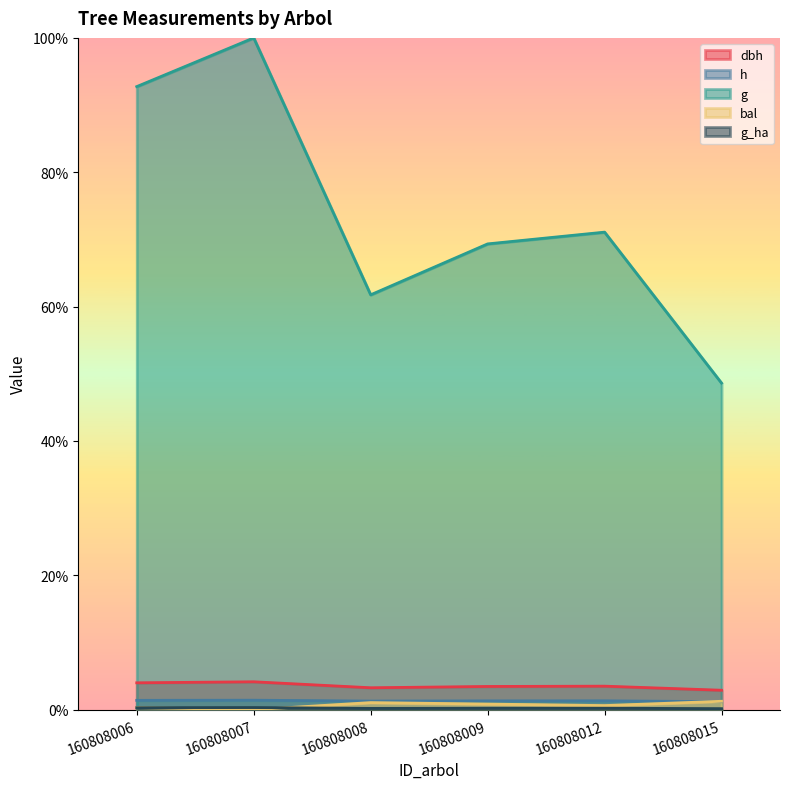

What are all the series names shown in the legend?

dbh, h, g, bal, g_ha